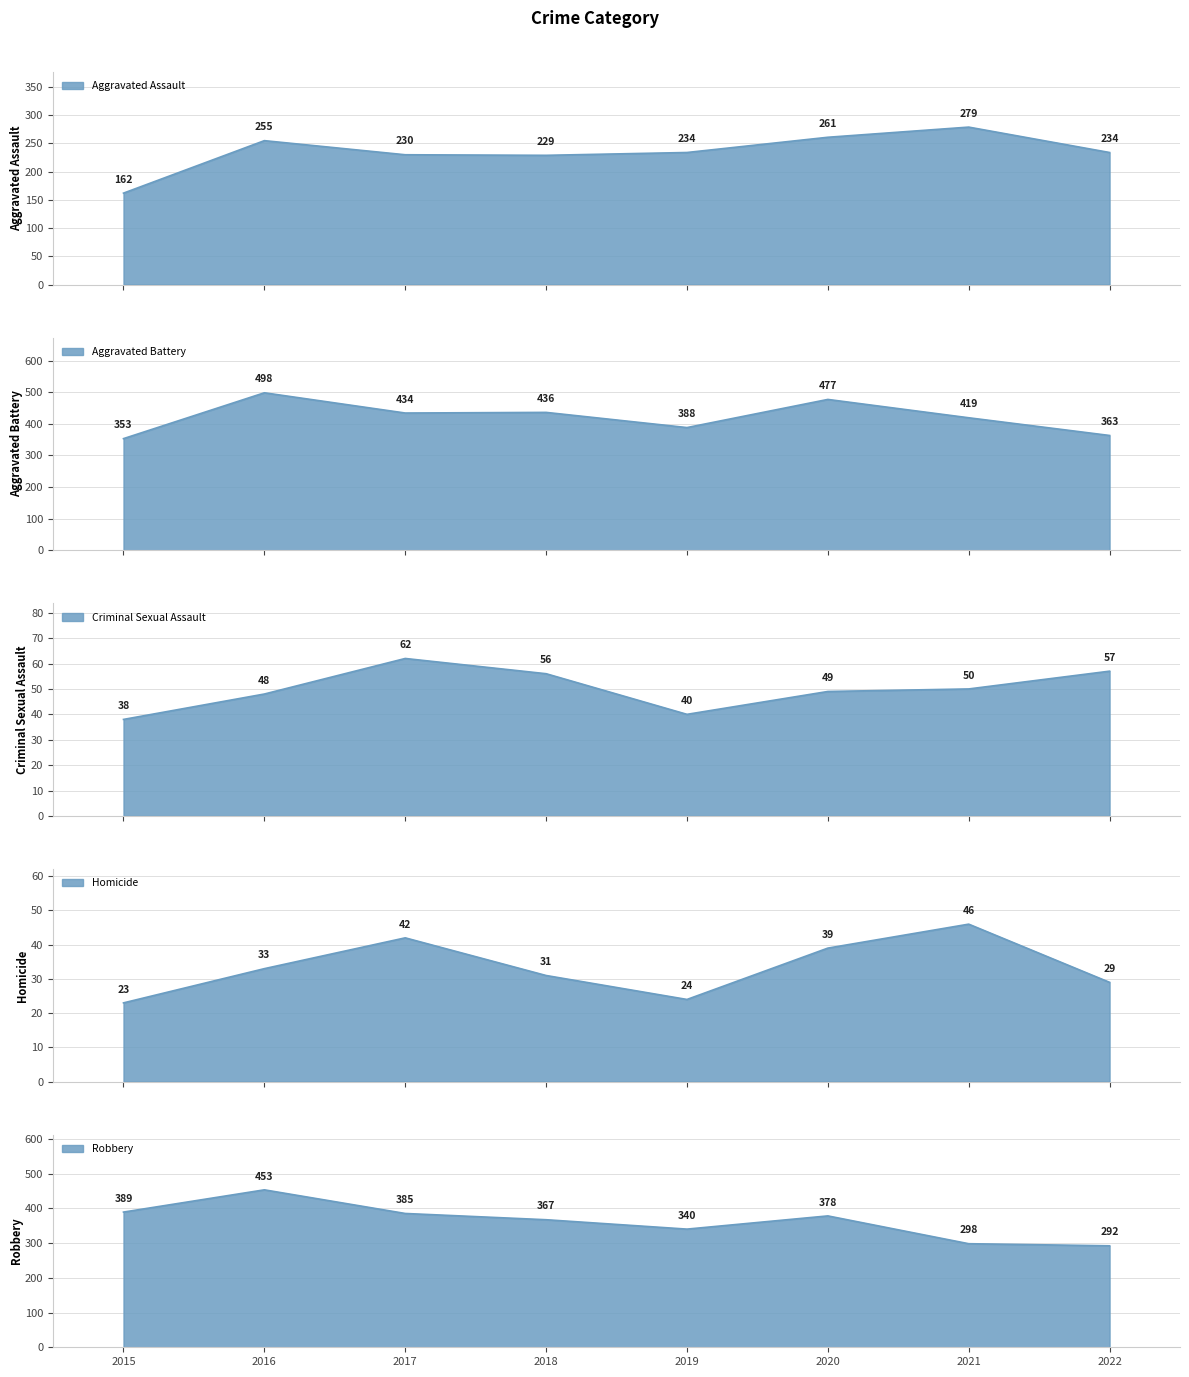

Reading left to right, what are all the values shown in this chart?

Aggravated Assault: 2015=162	2016=255	2017=230	2018=229	2019=234	2020=261	2021=279	2022=234
Aggravated Battery: 2015=353	2016=498	2017=434	2018=436	2019=388	2020=477	2021=419	2022=363
Criminal Sexual Assault: 2015=38	2016=48	2017=62	2018=56	2019=40	2020=49	2021=50	2022=57
Homicide: 2015=23	2016=33	2017=42	2018=31	2019=24	2020=39	2021=46	2022=29
Robbery: 2015=389	2016=453	2017=385	2018=367	2019=340	2020=378	2021=298	2022=292